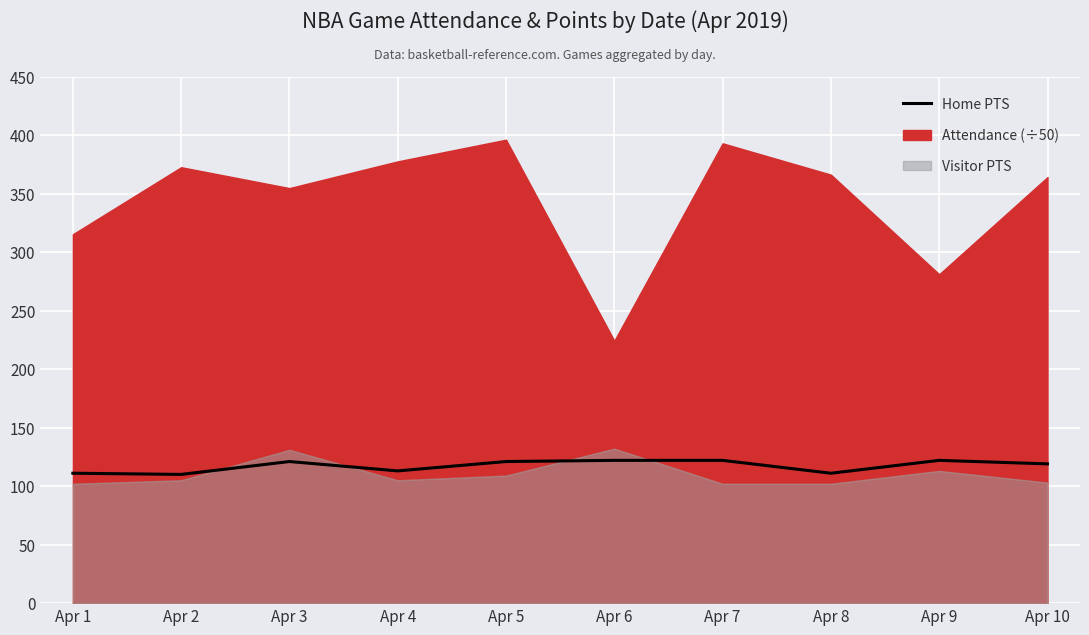

The chart shows a value of 121 at Apr 5. True or false?

True